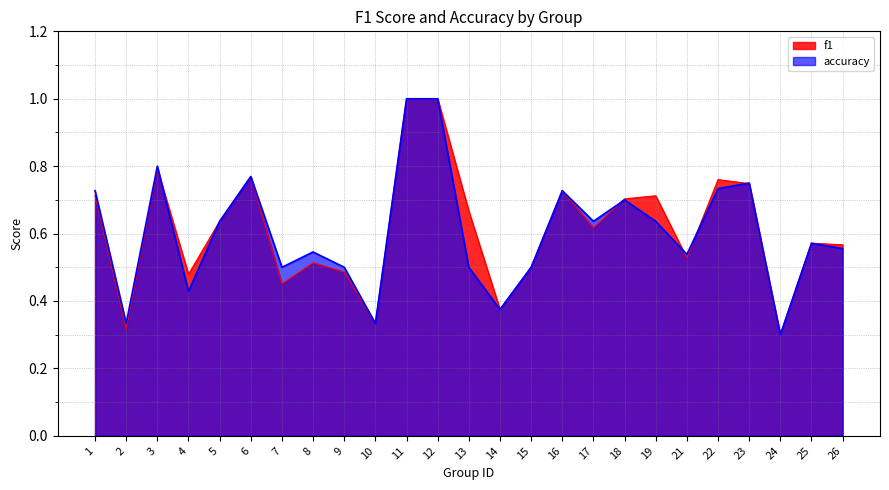

Does the chart display data point markers on the line(s)?

No